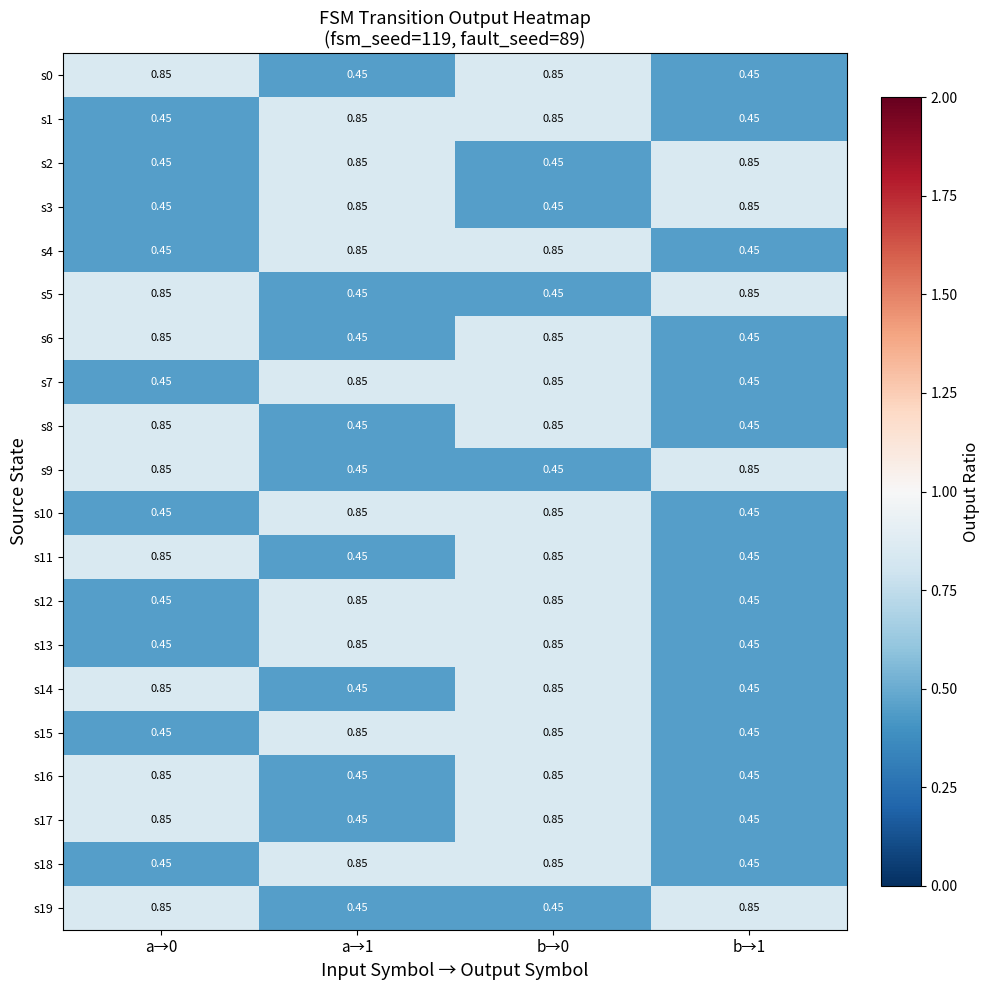

Count the number of categories in the chart.

4